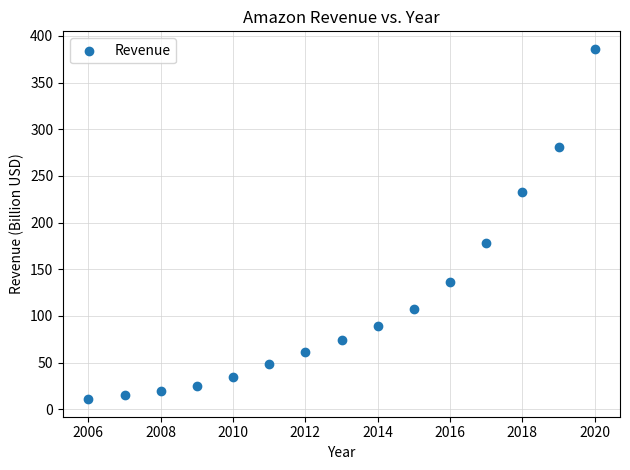

What is the range of Y values (max minus min)?

375.4